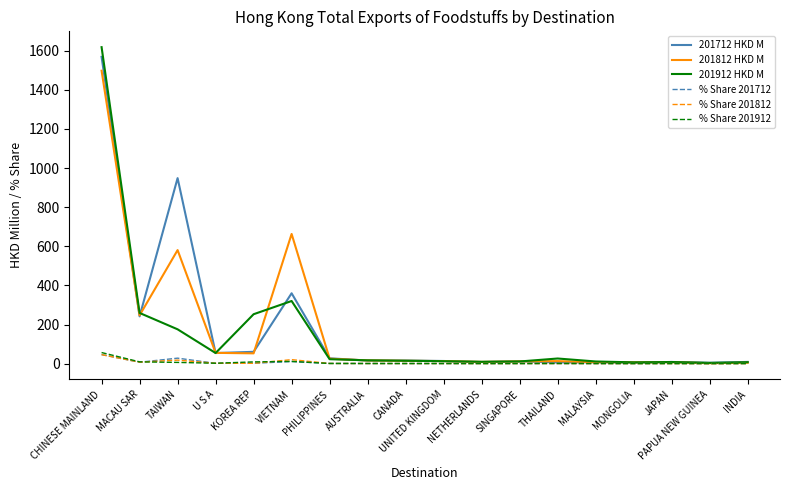

What is the maximum value shown in the chart?

1618.5